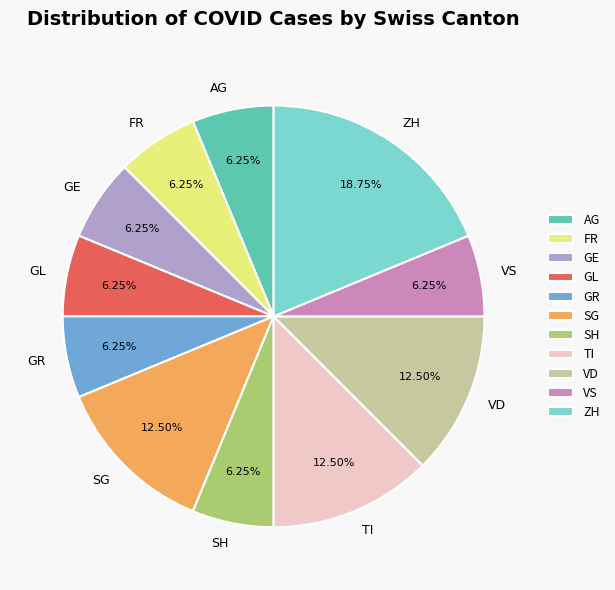

What is the largest slice in the pie chart?

ZH